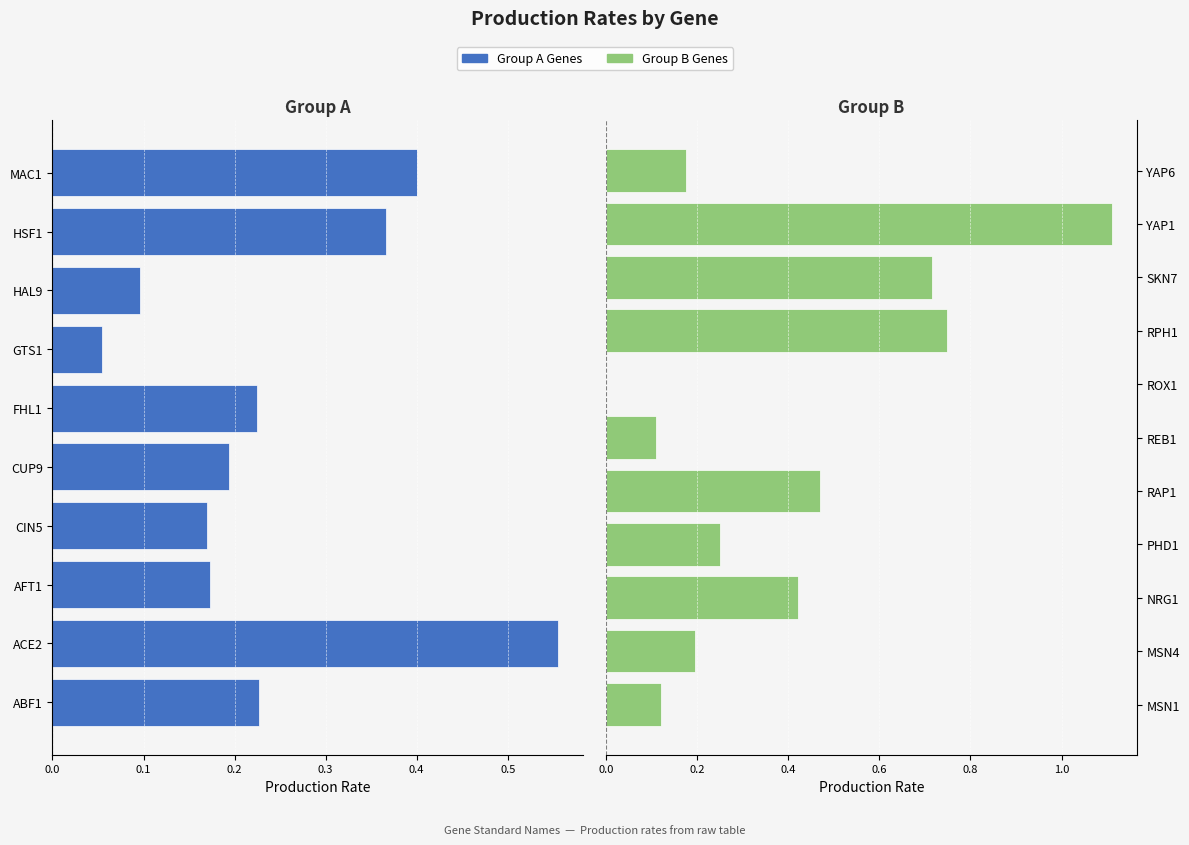

Reading left to right, what are all the values shown in this chart?

ABF1=0.2	ACE2=0.6	AFT1=0.2	CIN5=0.2	CUP9=0.2	FHL1=0.2	GTS1=0.1	HAL9=0.1	HSF1=0.4	MAC1=0.4	MSN1=0.1	MSN4=0.2	NRG1=0.4	PHD1=0.3	RAP1=0.5	REB1=0.1	ROX1=0.0	RPH1=0.7	SKN7=0.7	YAP1=1.1	YAP6=0.2